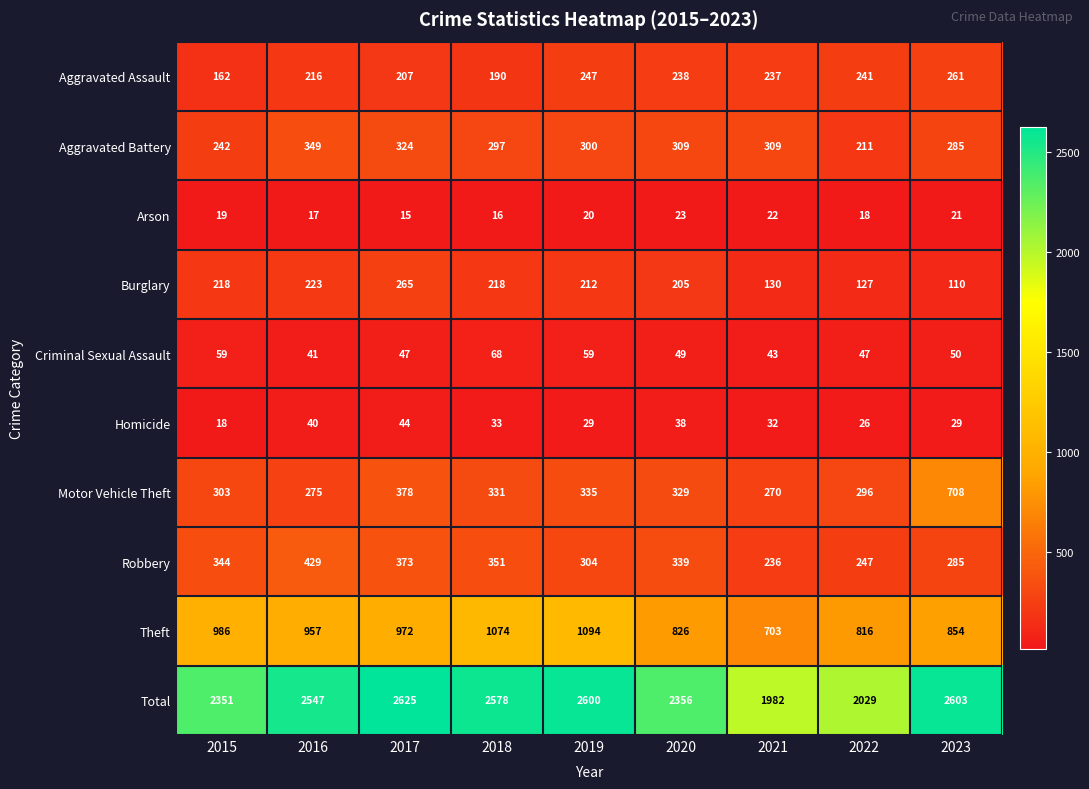

The value of Total at 2023 is 3745. True or false?

False